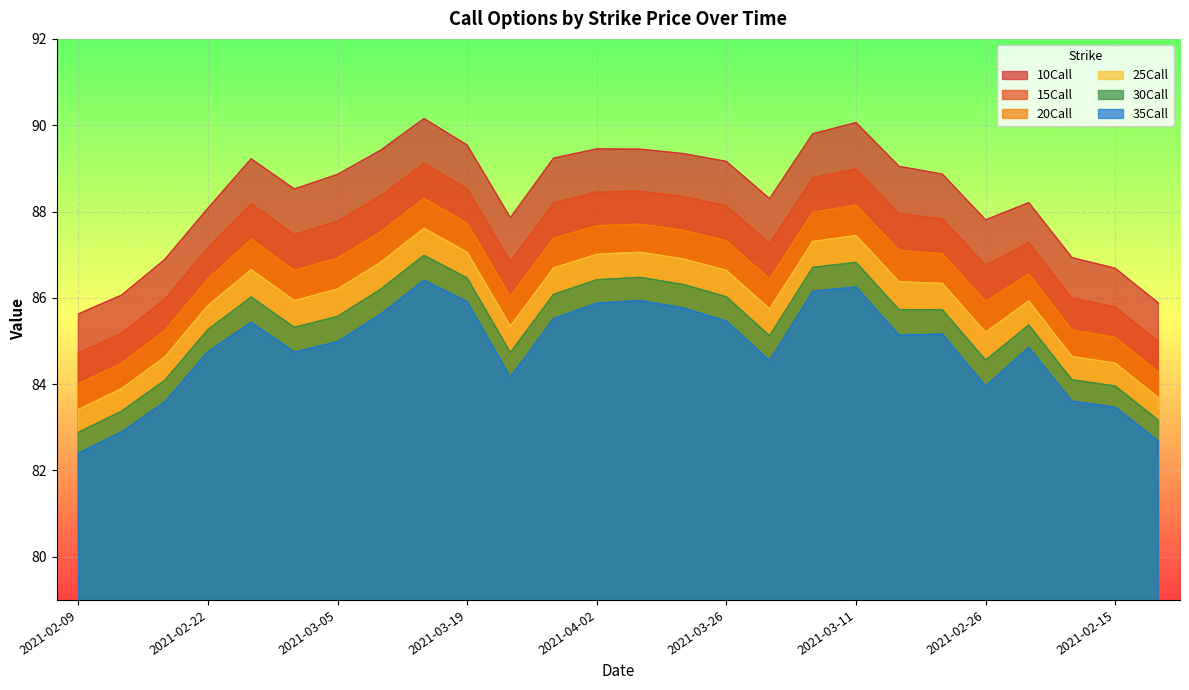

How many interior local valleys does the 25Call series have?

4